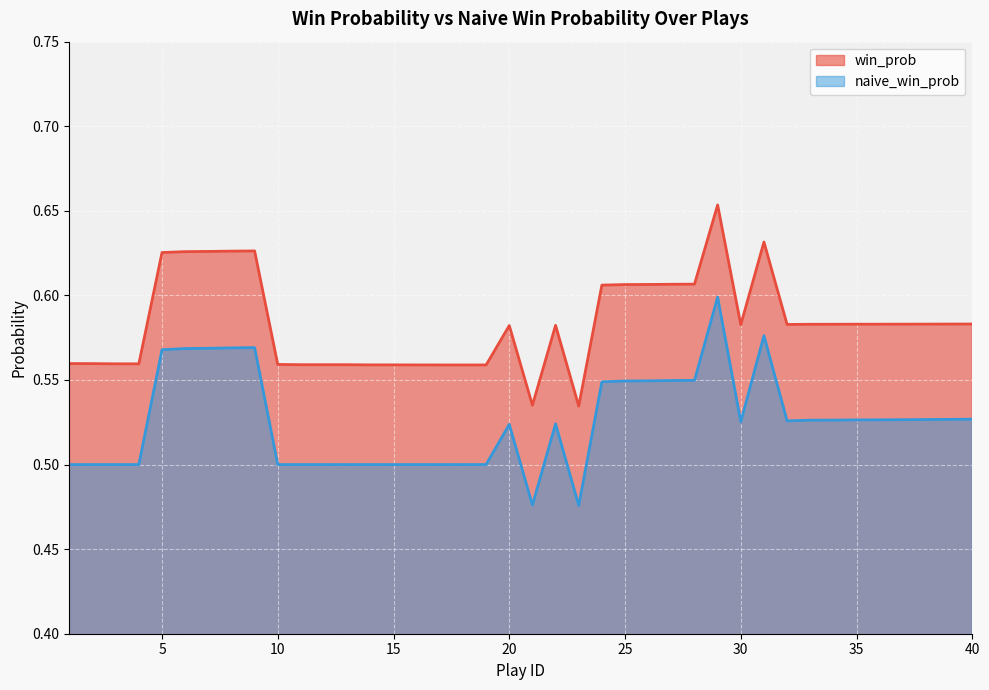

The value of win_prob at 1 is 1.0. True or false?

False